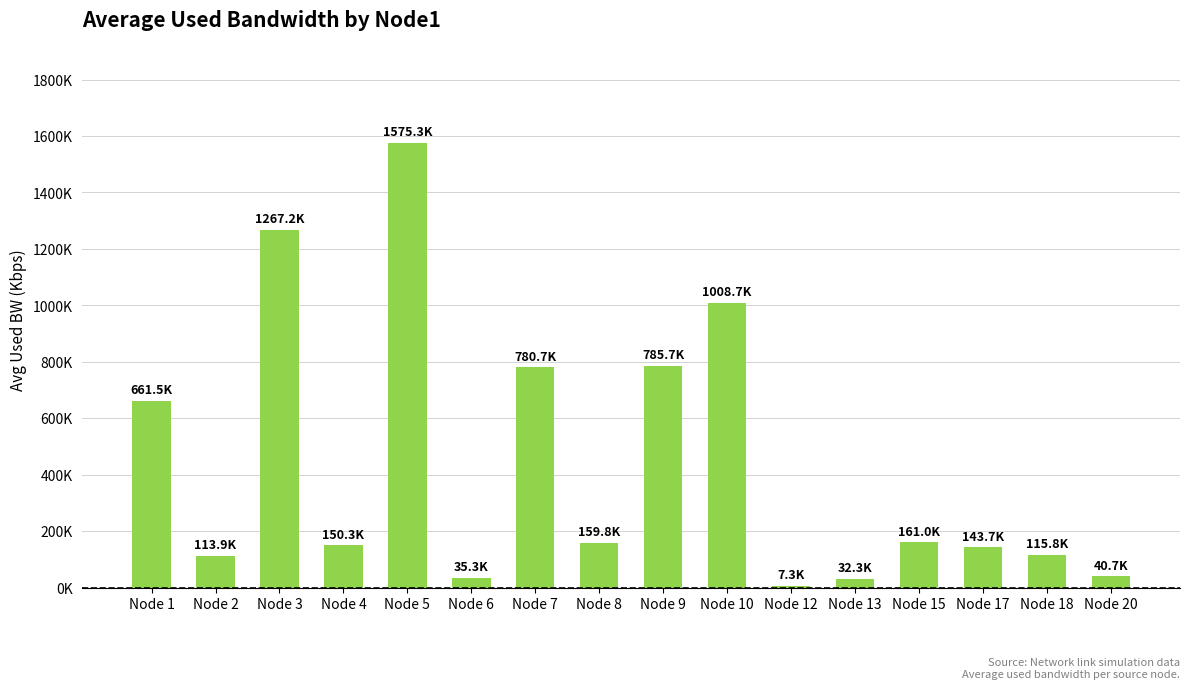

True or false: the data shows 85419.4 at Node 8.

False